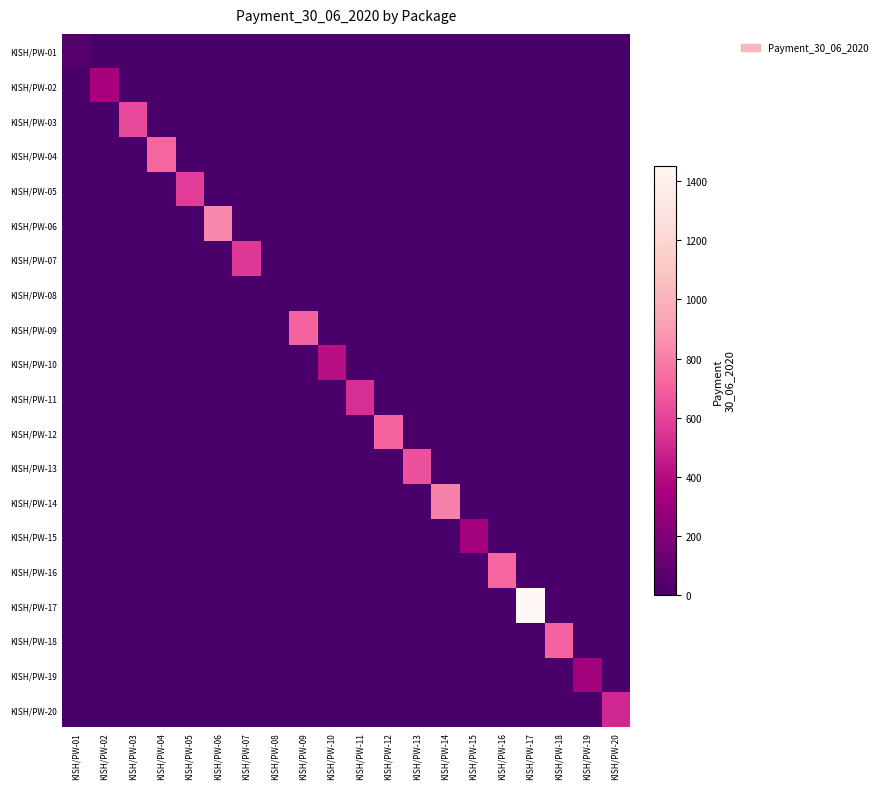

Reading left to right, list all the values displayed in this chart.

KISH/PW-01: KISH/PW-01=51.1	KISH/PW-02=0.0	KISH/PW-03=0.0	KISH/PW-04=0.0	KISH/PW-05=0.0	KISH/PW-06=0.0	KISH/PW-07=0.0	KISH/PW-08=0.0	KISH/PW-09=0.0	KISH/PW-10=0.0	KISH/PW-11=0.0	KISH/PW-12=0.0	KISH/PW-13=0.0	KISH/PW-14=0.0	KISH/PW-15=0.0	KISH/PW-16=0.0	KISH/PW-17=0.0	KISH/PW-18=0.0	KISH/PW-19=0.0	KISH/PW-20=0.0
KISH/PW-02: KISH/PW-01=0.0	KISH/PW-02=347.7	KISH/PW-03=0.0	KISH/PW-04=0.0	KISH/PW-05=0.0	KISH/PW-06=0.0	KISH/PW-07=0.0	KISH/PW-08=0.0	KISH/PW-09=0.0	KISH/PW-10=0.0	KISH/PW-11=0.0	KISH/PW-12=0.0	KISH/PW-13=0.0	KISH/PW-14=0.0	KISH/PW-15=0.0	KISH/PW-16=0.0	KISH/PW-17=0.0	KISH/PW-18=0.0	KISH/PW-19=0.0	KISH/PW-20=0.0
KISH/PW-03: KISH/PW-01=0.0	KISH/PW-02=0.0	KISH/PW-03=625.9	KISH/PW-04=0.0	KISH/PW-05=0.0	KISH/PW-06=0.0	KISH/PW-07=0.0	KISH/PW-08=0.0	KISH/PW-09=0.0	KISH/PW-10=0.0	KISH/PW-11=0.0	KISH/PW-12=0.0	KISH/PW-13=0.0	KISH/PW-14=0.0	KISH/PW-15=0.0	KISH/PW-16=0.0	KISH/PW-17=0.0	KISH/PW-18=0.0	KISH/PW-19=0.0	KISH/PW-20=0.0
KISH/PW-04: KISH/PW-01=0.0	KISH/PW-02=0.0	KISH/PW-03=0.0	KISH/PW-04=714.7	KISH/PW-05=0.0	KISH/PW-06=0.0	KISH/PW-07=0.0	KISH/PW-08=0.0	KISH/PW-09=0.0	KISH/PW-10=0.0	KISH/PW-11=0.0	KISH/PW-12=0.0	KISH/PW-13=0.0	KISH/PW-14=0.0	KISH/PW-15=0.0	KISH/PW-16=0.0	KISH/PW-17=0.0	KISH/PW-18=0.0	KISH/PW-19=0.0	KISH/PW-20=0.0
KISH/PW-05: KISH/PW-01=0.0	KISH/PW-02=0.0	KISH/PW-03=0.0	KISH/PW-04=0.0	KISH/PW-05=575.1	KISH/PW-06=0.0	KISH/PW-07=0.0	KISH/PW-08=0.0	KISH/PW-09=0.0	KISH/PW-10=0.0	KISH/PW-11=0.0	KISH/PW-12=0.0	KISH/PW-13=0.0	KISH/PW-14=0.0	KISH/PW-15=0.0	KISH/PW-16=0.0	KISH/PW-17=0.0	KISH/PW-18=0.0	KISH/PW-19=0.0	KISH/PW-20=0.0
KISH/PW-06: KISH/PW-01=0.0	KISH/PW-02=0.0	KISH/PW-03=0.0	KISH/PW-04=0.0	KISH/PW-05=0.0	KISH/PW-06=837.2	KISH/PW-07=0.0	KISH/PW-08=0.0	KISH/PW-09=0.0	KISH/PW-10=0.0	KISH/PW-11=0.0	KISH/PW-12=0.0	KISH/PW-13=0.0	KISH/PW-14=0.0	KISH/PW-15=0.0	KISH/PW-16=0.0	KISH/PW-17=0.0	KISH/PW-18=0.0	KISH/PW-19=0.0	KISH/PW-20=0.0
KISH/PW-07: KISH/PW-01=0.0	KISH/PW-02=0.0	KISH/PW-03=0.0	KISH/PW-04=0.0	KISH/PW-05=0.0	KISH/PW-06=0.0	KISH/PW-07=565.1	KISH/PW-08=0.0	KISH/PW-09=0.0	KISH/PW-10=0.0	KISH/PW-11=0.0	KISH/PW-12=0.0	KISH/PW-13=0.0	KISH/PW-14=0.0	KISH/PW-15=0.0	KISH/PW-16=0.0	KISH/PW-17=0.0	KISH/PW-18=0.0	KISH/PW-19=0.0	KISH/PW-20=0.0
KISH/PW-08: KISH/PW-01=0.0	KISH/PW-02=0.0	KISH/PW-03=0.0	KISH/PW-04=0.0	KISH/PW-05=0.0	KISH/PW-06=0.0	KISH/PW-07=0.0	KISH/PW-08=0.0	KISH/PW-09=0.0	KISH/PW-10=0.0	KISH/PW-11=0.0	KISH/PW-12=0.0	KISH/PW-13=0.0	KISH/PW-14=0.0	KISH/PW-15=0.0	KISH/PW-16=0.0	KISH/PW-17=0.0	KISH/PW-18=0.0	KISH/PW-19=0.0	KISH/PW-20=0.0
KISH/PW-09: KISH/PW-01=0.0	KISH/PW-02=0.0	KISH/PW-03=0.0	KISH/PW-04=0.0	KISH/PW-05=0.0	KISH/PW-06=0.0	KISH/PW-07=0.0	KISH/PW-08=0.0	KISH/PW-09=712.3	KISH/PW-10=0.0	KISH/PW-11=0.0	KISH/PW-12=0.0	KISH/PW-13=0.0	KISH/PW-14=0.0	KISH/PW-15=0.0	KISH/PW-16=0.0	KISH/PW-17=0.0	KISH/PW-18=0.0	KISH/PW-19=0.0	KISH/PW-20=0.0
KISH/PW-10: KISH/PW-01=0.0	KISH/PW-02=0.0	KISH/PW-03=0.0	KISH/PW-04=0.0	KISH/PW-05=0.0	KISH/PW-06=0.0	KISH/PW-07=0.0	KISH/PW-08=0.0	KISH/PW-09=0.0	KISH/PW-10=409.7	KISH/PW-11=0.0	KISH/PW-12=0.0	KISH/PW-13=0.0	KISH/PW-14=0.0	KISH/PW-15=0.0	KISH/PW-16=0.0	KISH/PW-17=0.0	KISH/PW-18=0.0	KISH/PW-19=0.0	KISH/PW-20=0.0
KISH/PW-11: KISH/PW-01=0.0	KISH/PW-02=0.0	KISH/PW-03=0.0	KISH/PW-04=0.0	KISH/PW-05=0.0	KISH/PW-06=0.0	KISH/PW-07=0.0	KISH/PW-08=0.0	KISH/PW-09=0.0	KISH/PW-10=0.0	KISH/PW-11=522.9	KISH/PW-12=0.0	KISH/PW-13=0.0	KISH/PW-14=0.0	KISH/PW-15=0.0	KISH/PW-16=0.0	KISH/PW-17=0.0	KISH/PW-18=0.0	KISH/PW-19=0.0	KISH/PW-20=0.0
KISH/PW-12: KISH/PW-01=0.0	KISH/PW-02=0.0	KISH/PW-03=0.0	KISH/PW-04=0.0	KISH/PW-05=0.0	KISH/PW-06=0.0	KISH/PW-07=0.0	KISH/PW-08=0.0	KISH/PW-09=0.0	KISH/PW-10=0.0	KISH/PW-11=0.0	KISH/PW-12=705.6	KISH/PW-13=0.0	KISH/PW-14=0.0	KISH/PW-15=0.0	KISH/PW-16=0.0	KISH/PW-17=0.0	KISH/PW-18=0.0	KISH/PW-19=0.0	KISH/PW-20=0.0
KISH/PW-13: KISH/PW-01=0.0	KISH/PW-02=0.0	KISH/PW-03=0.0	KISH/PW-04=0.0	KISH/PW-05=0.0	KISH/PW-06=0.0	KISH/PW-07=0.0	KISH/PW-08=0.0	KISH/PW-09=0.0	KISH/PW-10=0.0	KISH/PW-11=0.0	KISH/PW-12=0.0	KISH/PW-13=647.2	KISH/PW-14=0.0	KISH/PW-15=0.0	KISH/PW-16=0.0	KISH/PW-17=0.0	KISH/PW-18=0.0	KISH/PW-19=0.0	KISH/PW-20=0.0
KISH/PW-14: KISH/PW-01=0.0	KISH/PW-02=0.0	KISH/PW-03=0.0	KISH/PW-04=0.0	KISH/PW-05=0.0	KISH/PW-06=0.0	KISH/PW-07=0.0	KISH/PW-08=0.0	KISH/PW-09=0.0	KISH/PW-10=0.0	KISH/PW-11=0.0	KISH/PW-12=0.0	KISH/PW-13=0.0	KISH/PW-14=806.9	KISH/PW-15=0.0	KISH/PW-16=0.0	KISH/PW-17=0.0	KISH/PW-18=0.0	KISH/PW-19=0.0	KISH/PW-20=0.0
KISH/PW-15: KISH/PW-01=0.0	KISH/PW-02=0.0	KISH/PW-03=0.0	KISH/PW-04=0.0	KISH/PW-05=0.0	KISH/PW-06=0.0	KISH/PW-07=0.0	KISH/PW-08=0.0	KISH/PW-09=0.0	KISH/PW-10=0.0	KISH/PW-11=0.0	KISH/PW-12=0.0	KISH/PW-13=0.0	KISH/PW-14=0.0	KISH/PW-15=333.9	KISH/PW-16=0.0	KISH/PW-17=0.0	KISH/PW-18=0.0	KISH/PW-19=0.0	KISH/PW-20=0.0
KISH/PW-16: KISH/PW-01=0.0	KISH/PW-02=0.0	KISH/PW-03=0.0	KISH/PW-04=0.0	KISH/PW-05=0.0	KISH/PW-06=0.0	KISH/PW-07=0.0	KISH/PW-08=0.0	KISH/PW-09=0.0	KISH/PW-10=0.0	KISH/PW-11=0.0	KISH/PW-12=0.0	KISH/PW-13=0.0	KISH/PW-14=0.0	KISH/PW-15=0.0	KISH/PW-16=721.6	KISH/PW-17=0.0	KISH/PW-18=0.0	KISH/PW-19=0.0	KISH/PW-20=0.0
KISH/PW-17: KISH/PW-01=0.0	KISH/PW-02=0.0	KISH/PW-03=0.0	KISH/PW-04=0.0	KISH/PW-05=0.0	KISH/PW-06=0.0	KISH/PW-07=0.0	KISH/PW-08=0.0	KISH/PW-09=0.0	KISH/PW-10=0.0	KISH/PW-11=0.0	KISH/PW-12=0.0	KISH/PW-13=0.0	KISH/PW-14=0.0	KISH/PW-15=0.0	KISH/PW-16=0.0	KISH/PW-17=1452.0	KISH/PW-18=0.0	KISH/PW-19=0.0	KISH/PW-20=0.0
KISH/PW-18: KISH/PW-01=0.0	KISH/PW-02=0.0	KISH/PW-03=0.0	KISH/PW-04=0.0	KISH/PW-05=0.0	KISH/PW-06=0.0	KISH/PW-07=0.0	KISH/PW-08=0.0	KISH/PW-09=0.0	KISH/PW-10=0.0	KISH/PW-11=0.0	KISH/PW-12=0.0	KISH/PW-13=0.0	KISH/PW-14=0.0	KISH/PW-15=0.0	KISH/PW-16=0.0	KISH/PW-17=0.0	KISH/PW-18=711.0	KISH/PW-19=0.0	KISH/PW-20=0.0
KISH/PW-19: KISH/PW-01=0.0	KISH/PW-02=0.0	KISH/PW-03=0.0	KISH/PW-04=0.0	KISH/PW-05=0.0	KISH/PW-06=0.0	KISH/PW-07=0.0	KISH/PW-08=0.0	KISH/PW-09=0.0	KISH/PW-10=0.0	KISH/PW-11=0.0	KISH/PW-12=0.0	KISH/PW-13=0.0	KISH/PW-14=0.0	KISH/PW-15=0.0	KISH/PW-16=0.0	KISH/PW-17=0.0	KISH/PW-18=0.0	KISH/PW-19=331.4	KISH/PW-20=0.0
KISH/PW-20: KISH/PW-01=0.0	KISH/PW-02=0.0	KISH/PW-03=0.0	KISH/PW-04=0.0	KISH/PW-05=0.0	KISH/PW-06=0.0	KISH/PW-07=0.0	KISH/PW-08=0.0	KISH/PW-09=0.0	KISH/PW-10=0.0	KISH/PW-11=0.0	KISH/PW-12=0.0	KISH/PW-13=0.0	KISH/PW-14=0.0	KISH/PW-15=0.0	KISH/PW-16=0.0	KISH/PW-17=0.0	KISH/PW-18=0.0	KISH/PW-19=0.0	KISH/PW-20=501.1